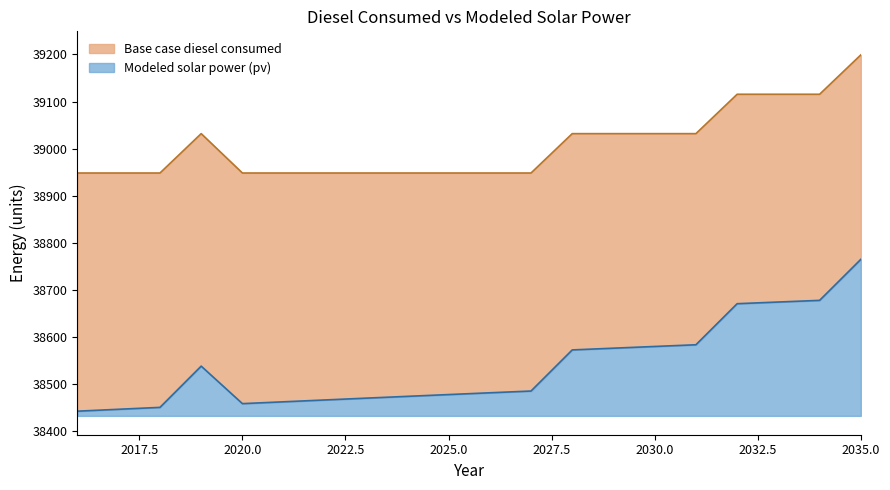

How many interior local peaks does the Modeled solar power (pv) series have?

1